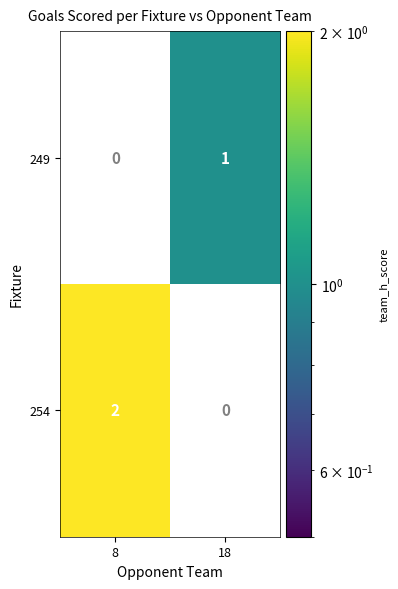

Which has a higher value, 8 or 18?

18